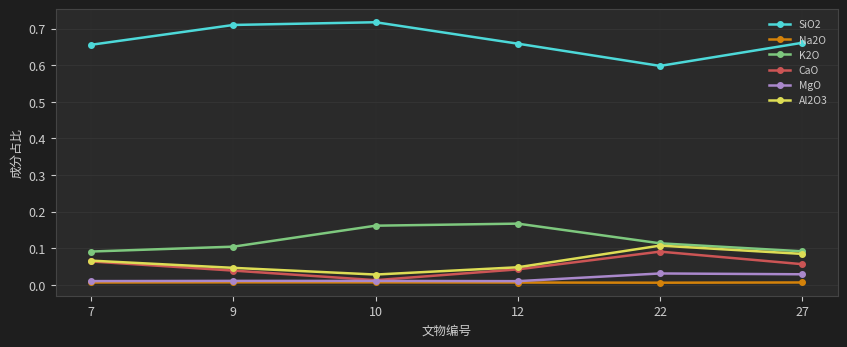

What are all the series names shown in the legend?

SiO2, Na2O, K2O, CaO, MgO, Al2O3